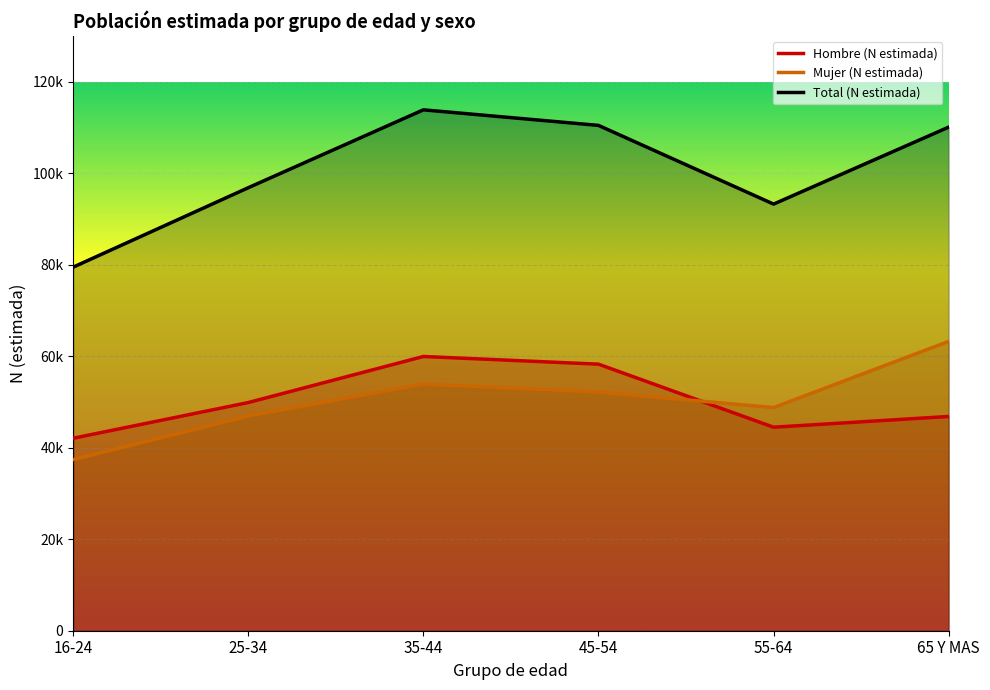

What is the value of the Hombre (N estimada) point at the 3rd from the left?

59947